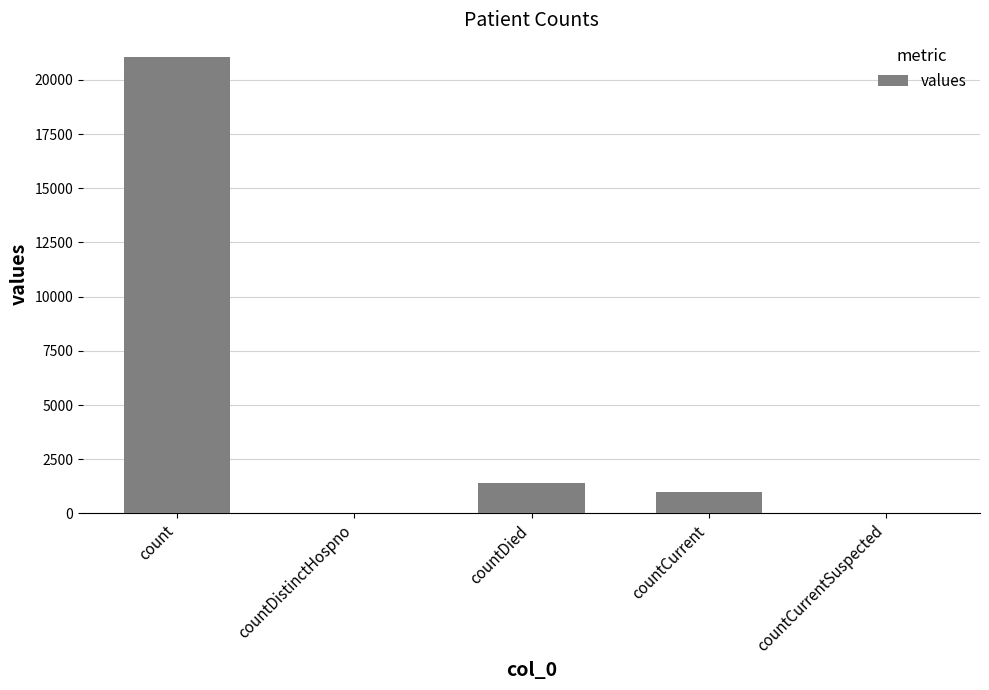

Are the bars grouped side by side (vs. stacked)?

No